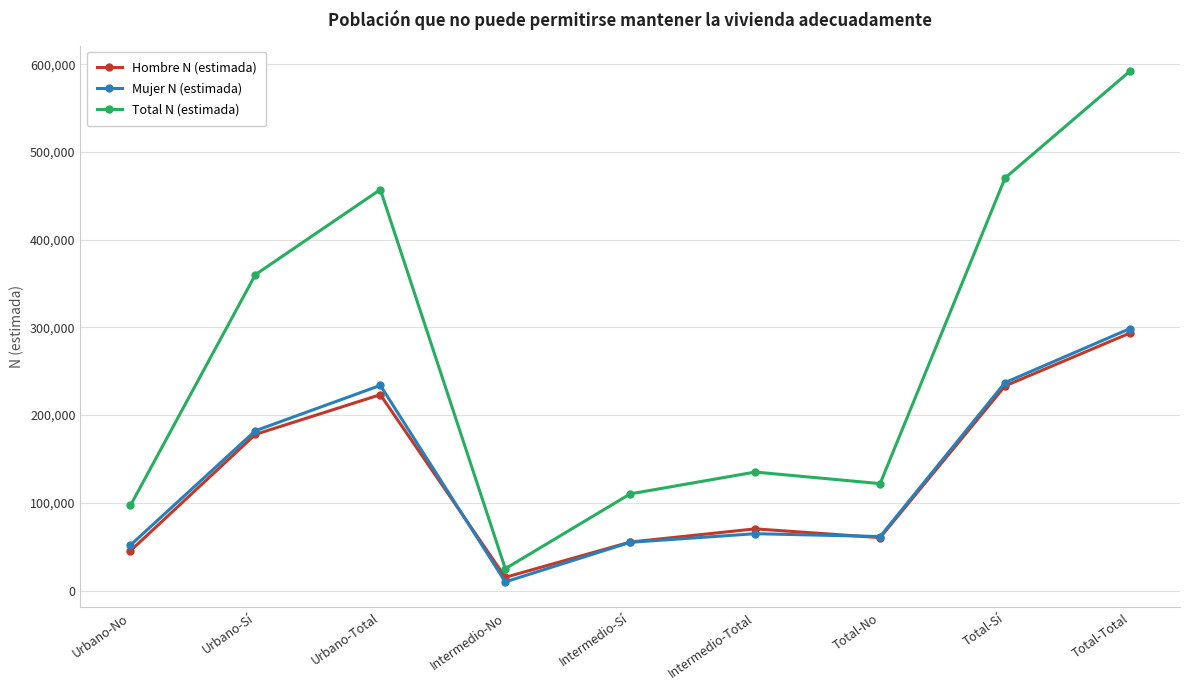

At which category is the sum across all series the highest?

Total-Total